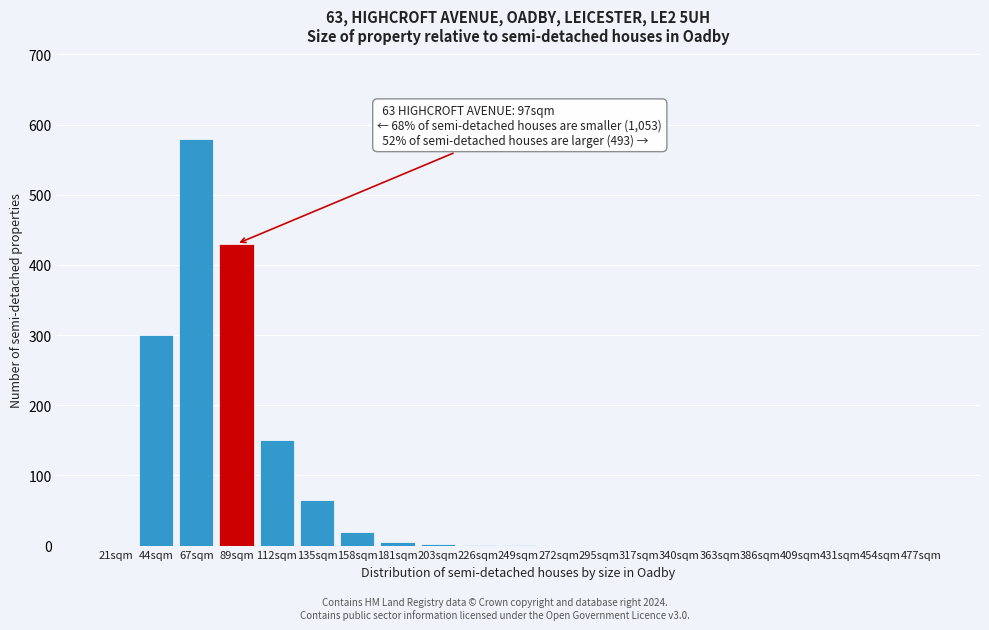

Which category has the highest value across all series?

67sqm